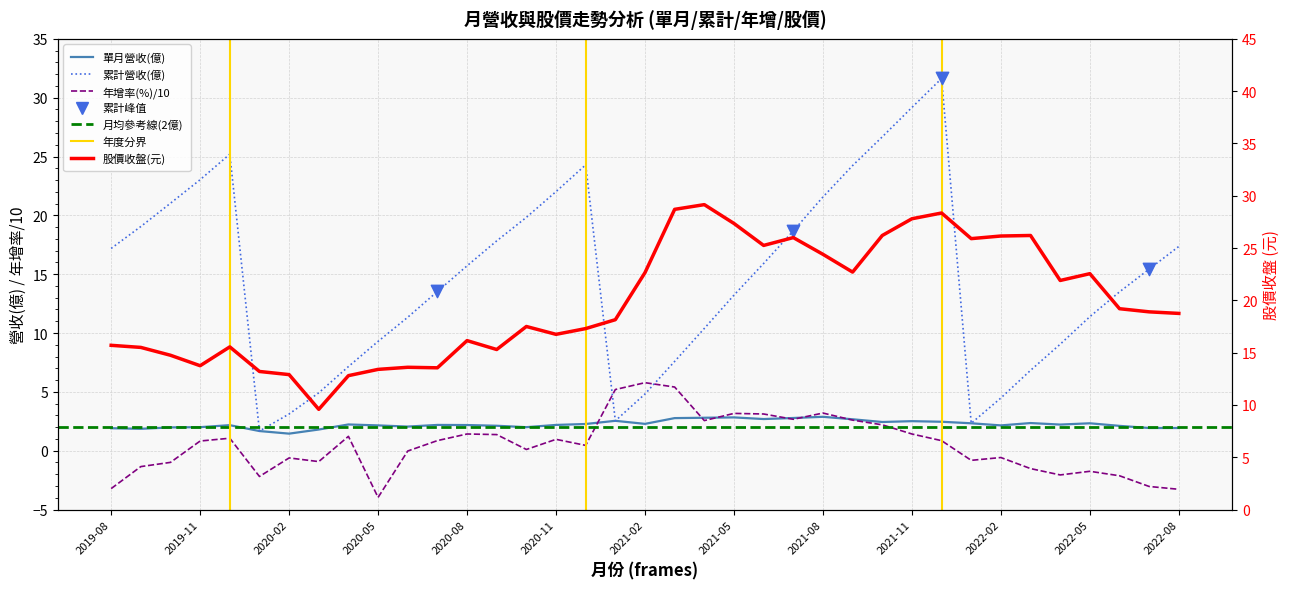

Is the value of 股價收盤(元) at 2019-08 greater than the value of 年增率(%)-單月 at 2020-04?

Yes